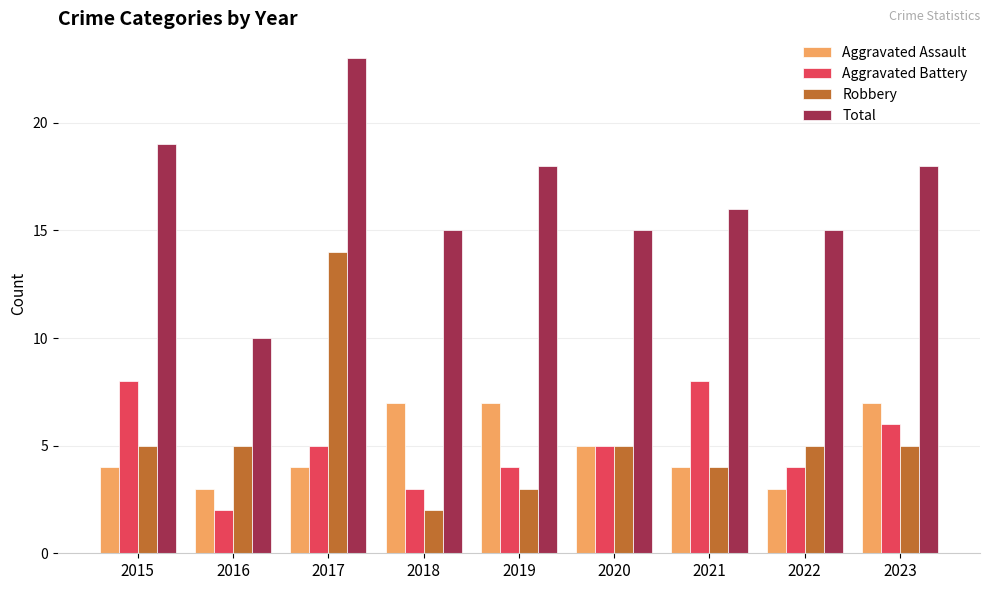

How many categories are shown in the chart?

9